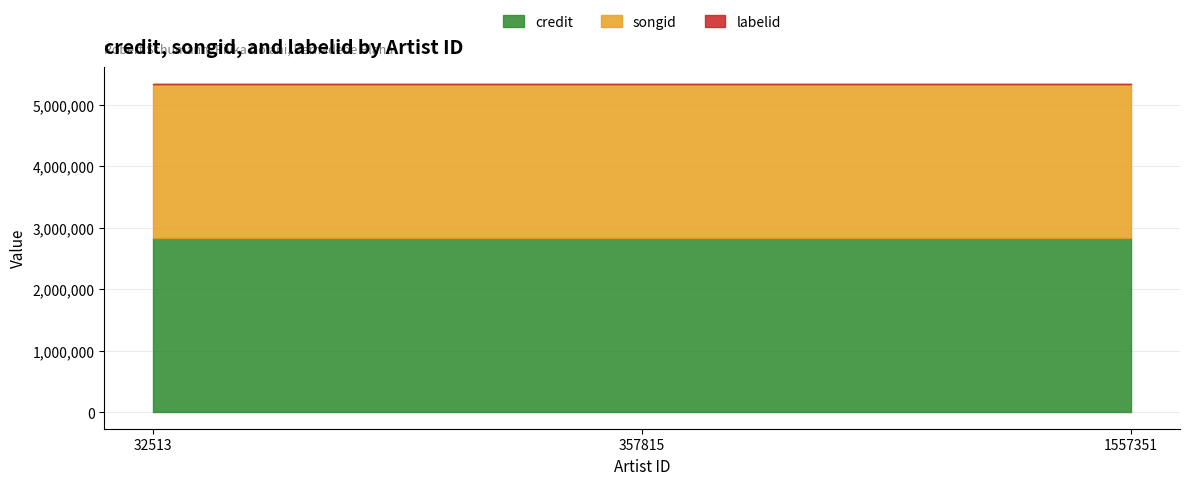

Reading right to left, transcribe all the data shown in this chart.

credit: 1557351=2830213	357815=2830213	32513=2830213
songid: 1557351=2502462	357815=2502462	32513=2502462
labelid: 1557351=6032	357815=6032	32513=6032